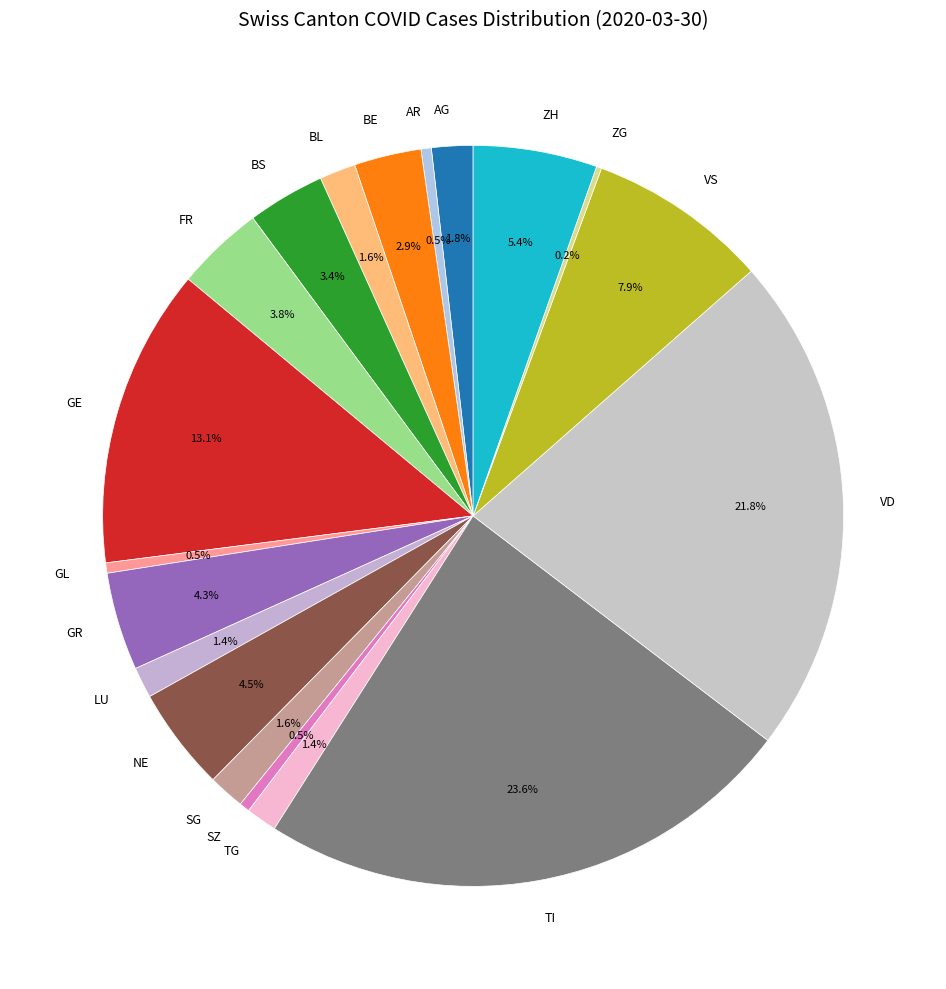

Which category has the biggest portion of the pie?

TI